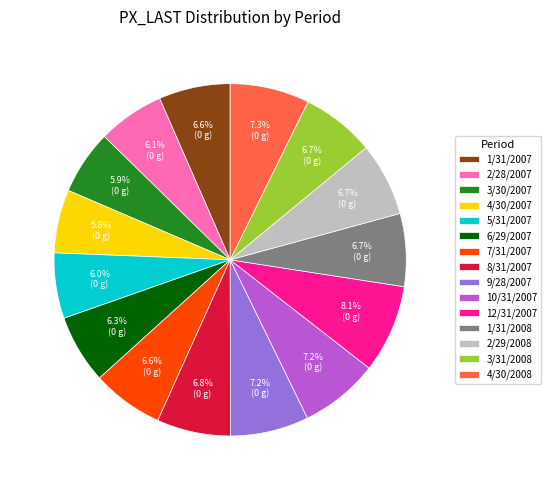

What is the ratio of the value at 9/28/2007 to the value at 2/28/2007?

1.2